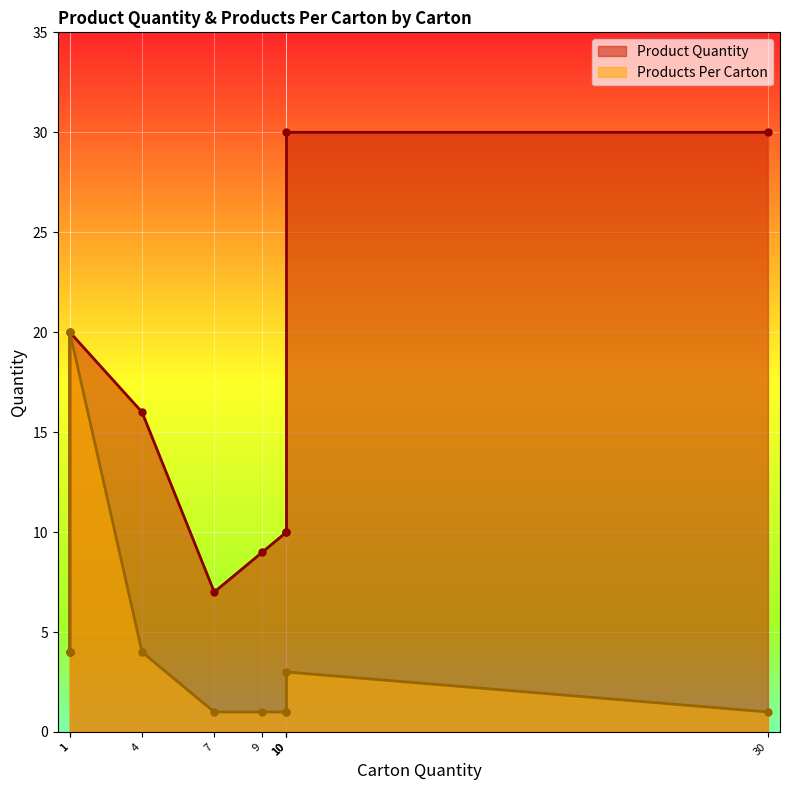

At how many categories does at least one series exceed 28?

2